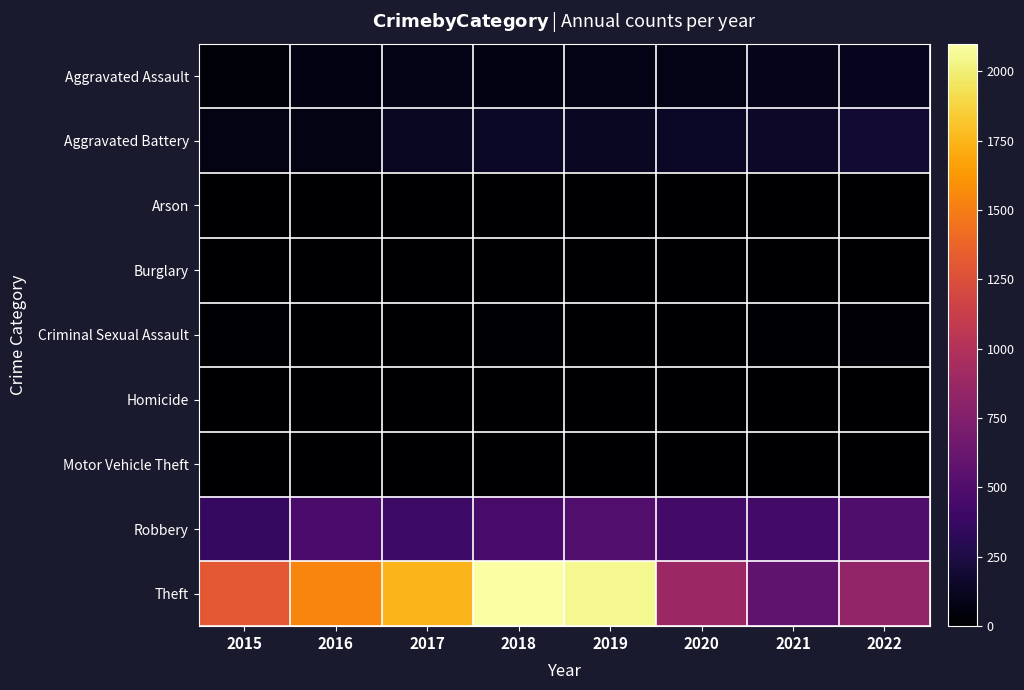

What is the difference between the highest and lowest values at 2016?

1538